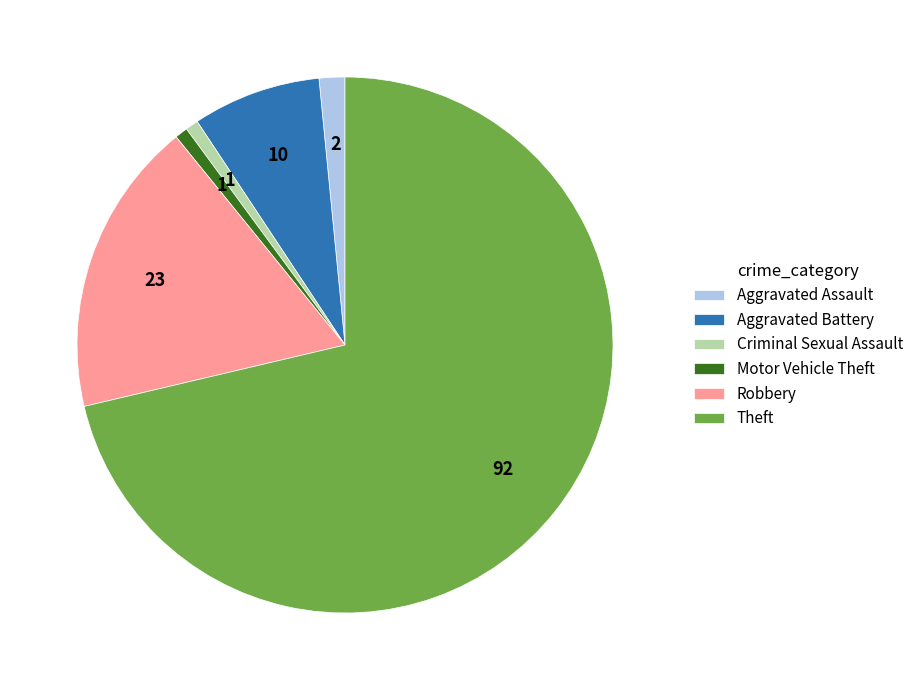

Combined, do Aggravated Battery and Criminal Sexual Assault account for over 50%?

No